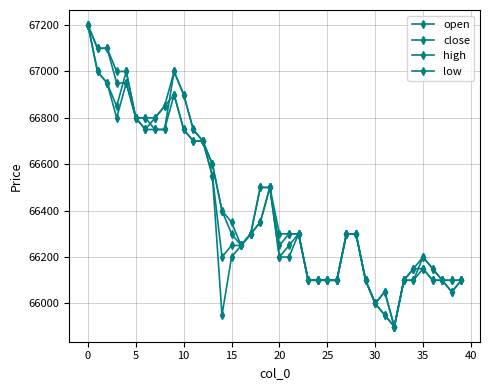

How many interior local peaks does the close series have?

2